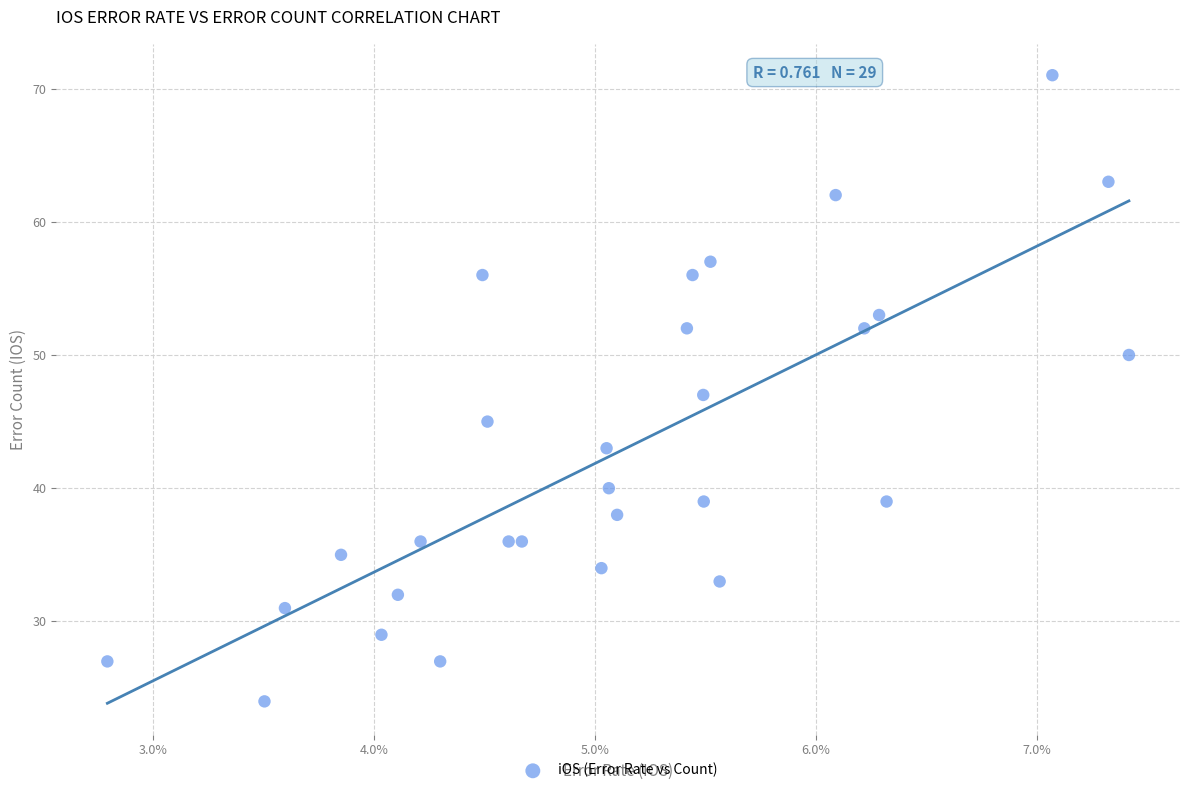

How many data points are displayed?

29